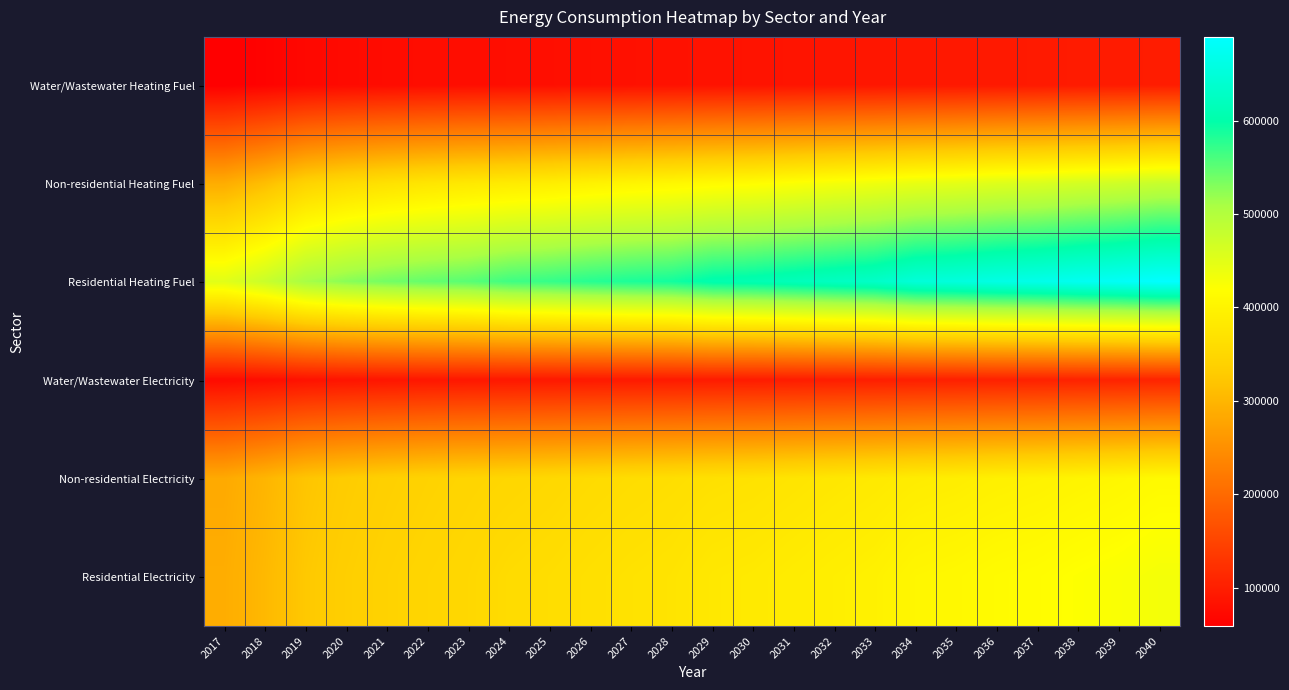

At which category is the sum across all series the highest?

2040